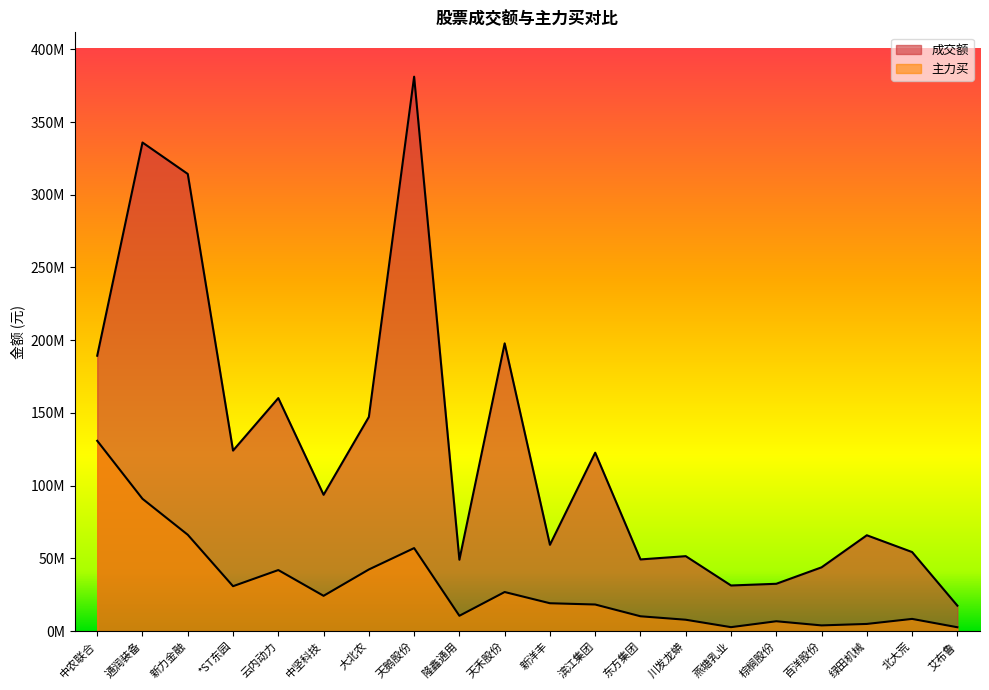

What position from the left is 天禾股份?

10